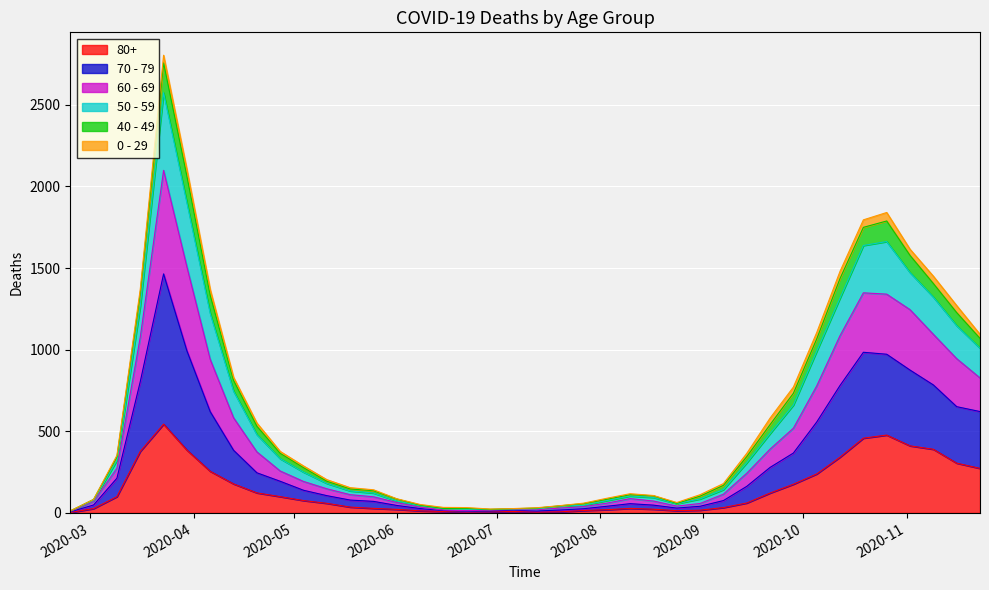

What position from the right is 2020-02-24?

40